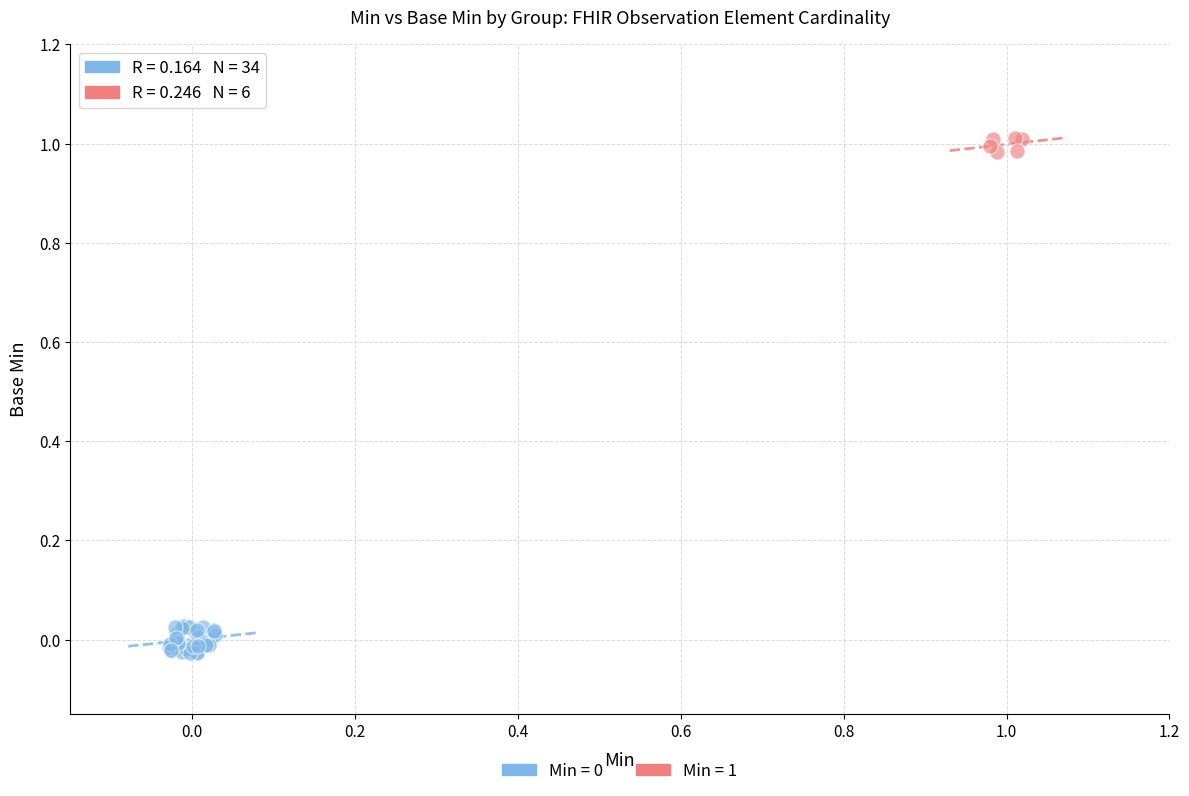

Which series reaches the maximum Y coordinate?

Min = 1